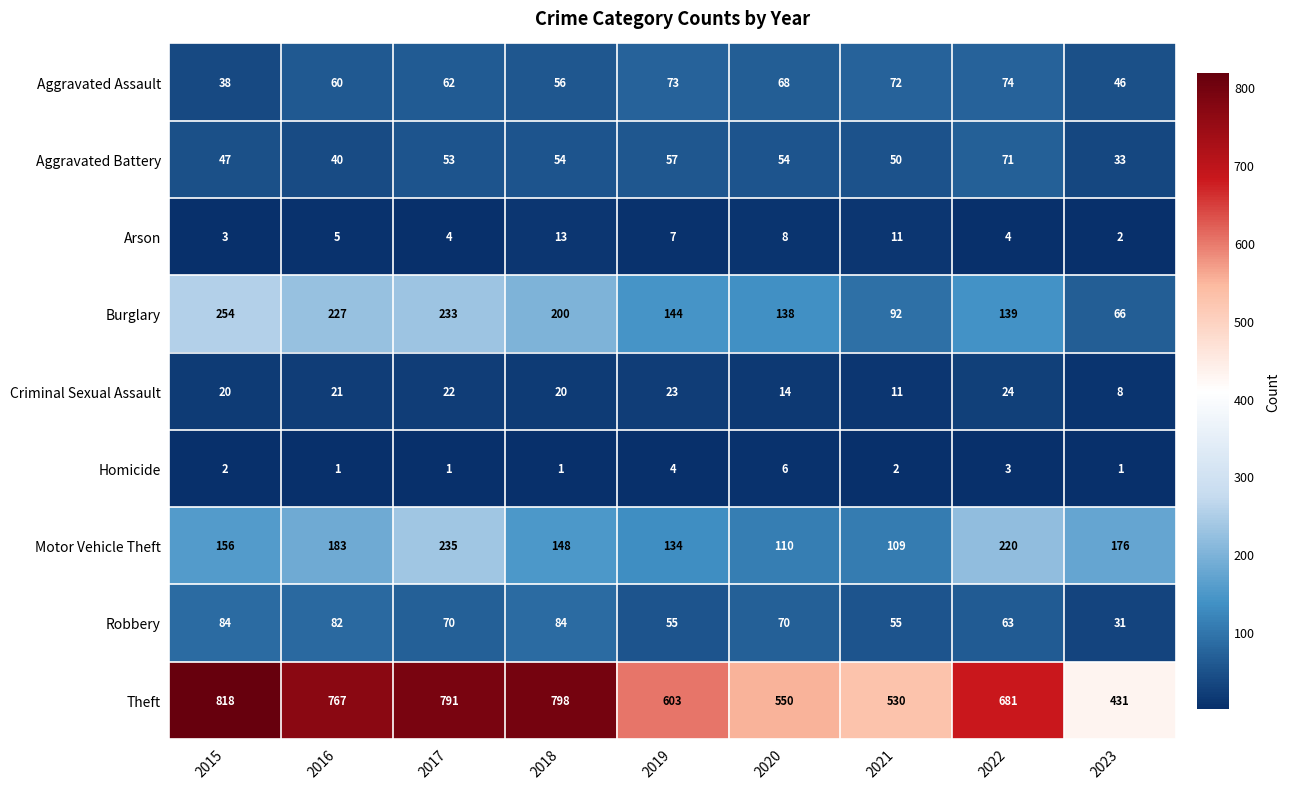

The Burglary series shows 96 at 2018. True or false?

False